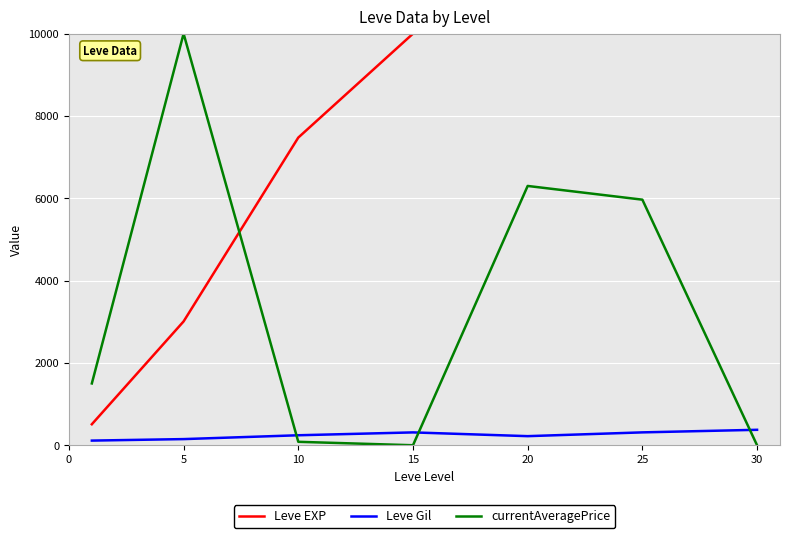

What is the difference between the second highest and second lowest values in the Leve EXP series?

6991.7